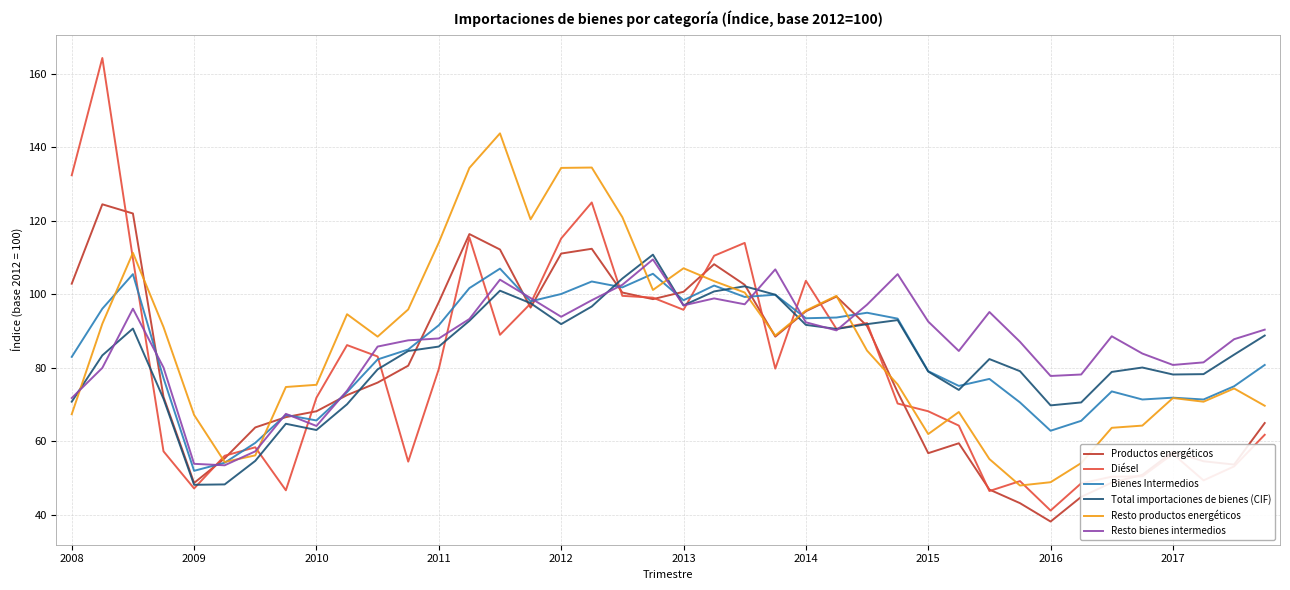

What is the smallest value displayed?

38.2